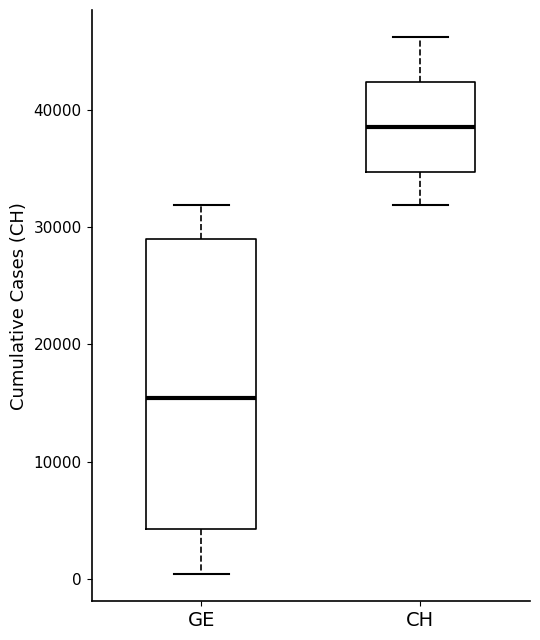

Reading left to right, read every box against the y-axis: the position of its median line, the range the box covers, and the ends of its whiskers. The values are not printed on the chart, so give them approximately, as read against the axis.

GE: median 15000, box 4000 to 29000, whiskers 0 to 32000
CH: median 39000, box 35000 to 42000, whiskers 32000 to 46000